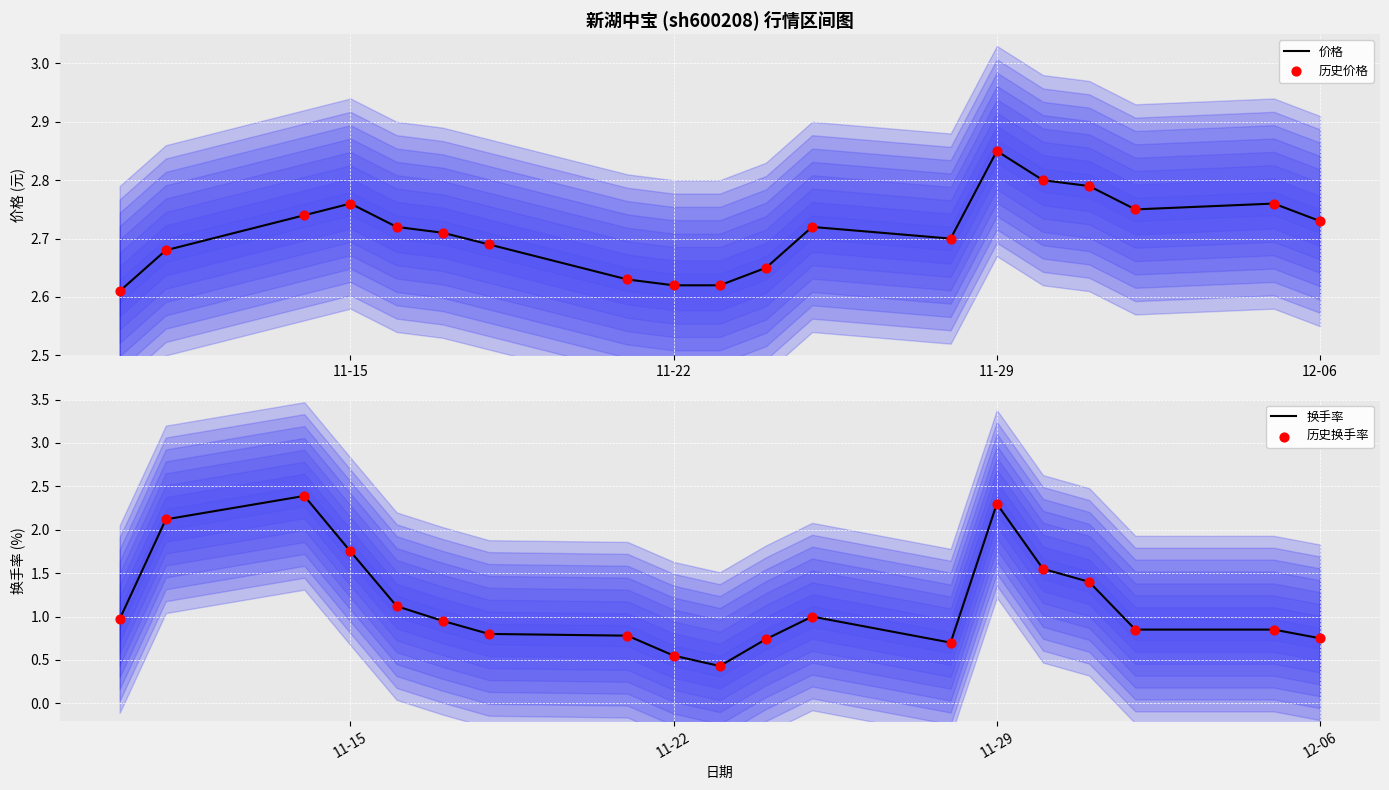

Which category has the highest value in the 价格 series?

11-29